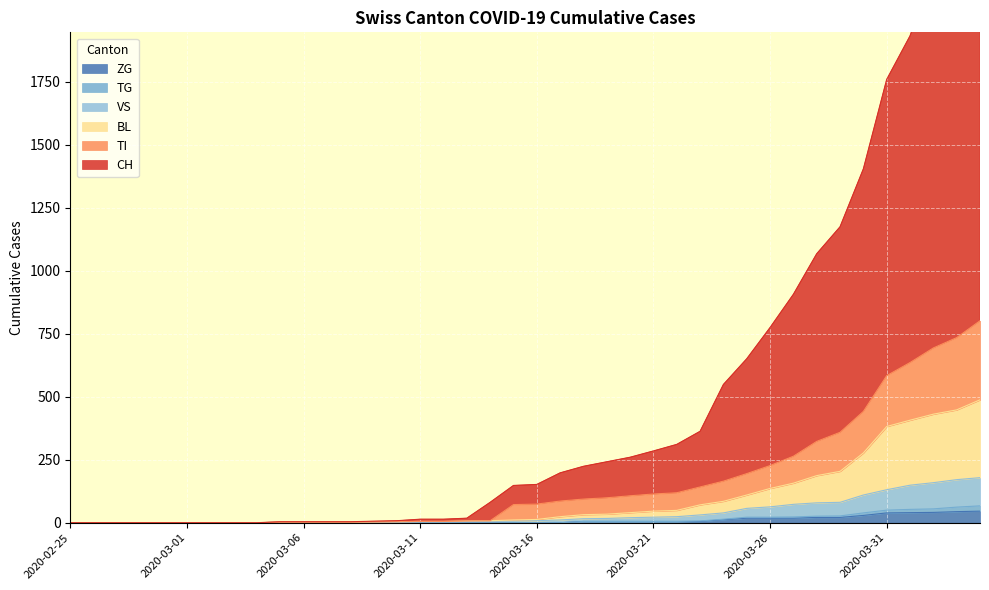

The BL series shows 277 at 2020-03-30. True or false?

True